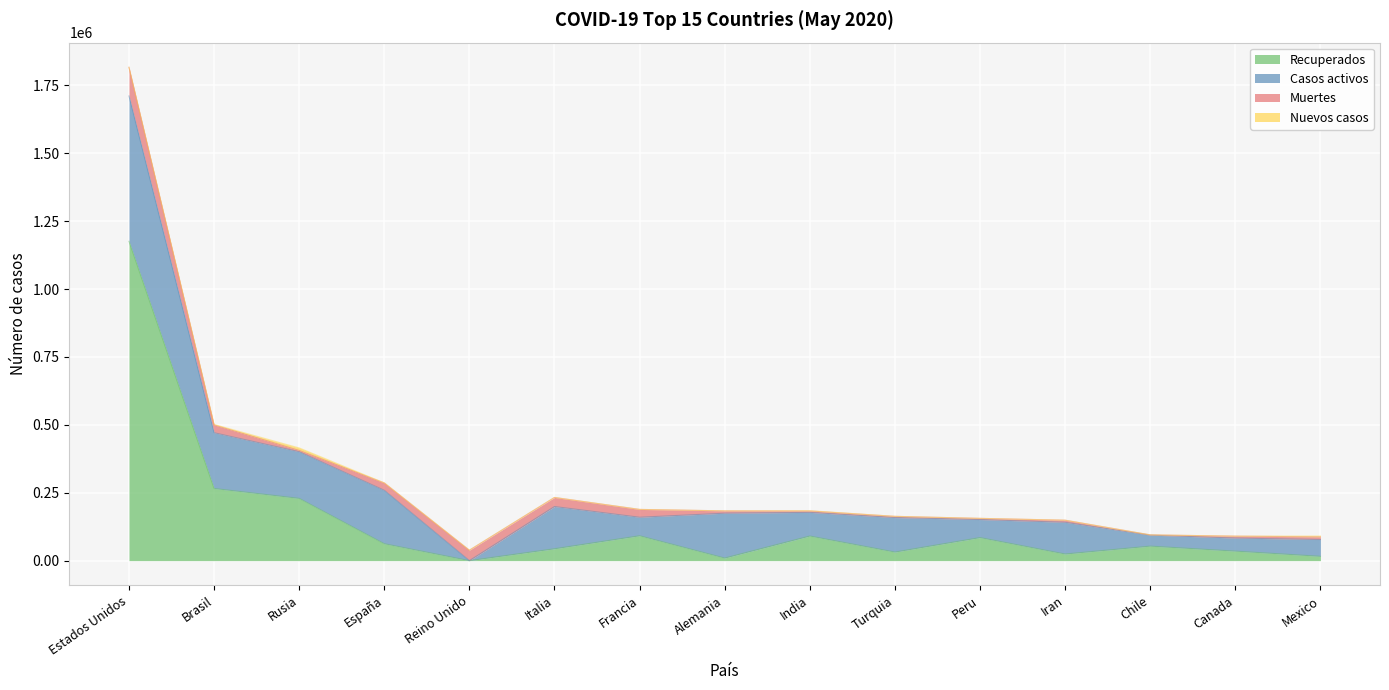

True or false: Recuperados and Casos totales intersect in this chart.

False